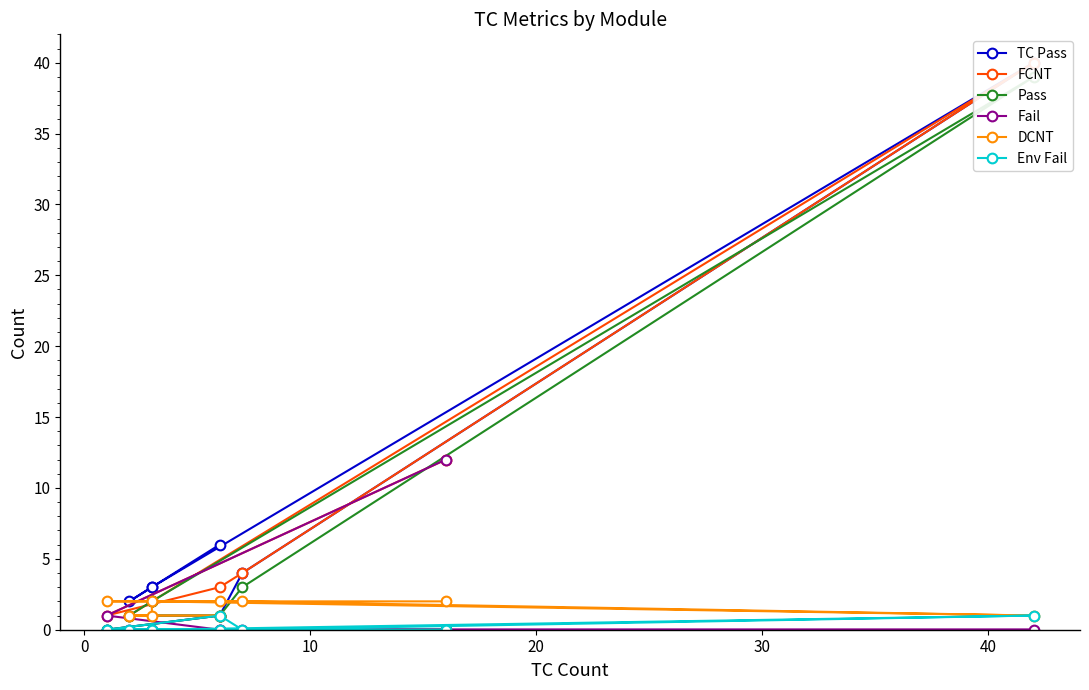

The value of Env Fail at 0 is 0. True or false?

False